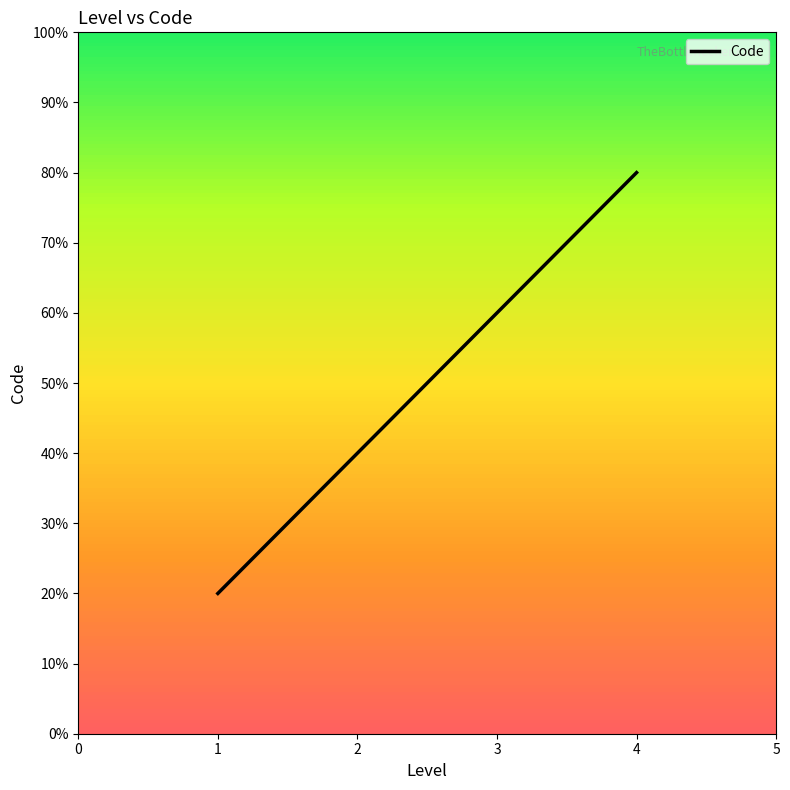

Does the chart display data point markers on the line(s)?

No